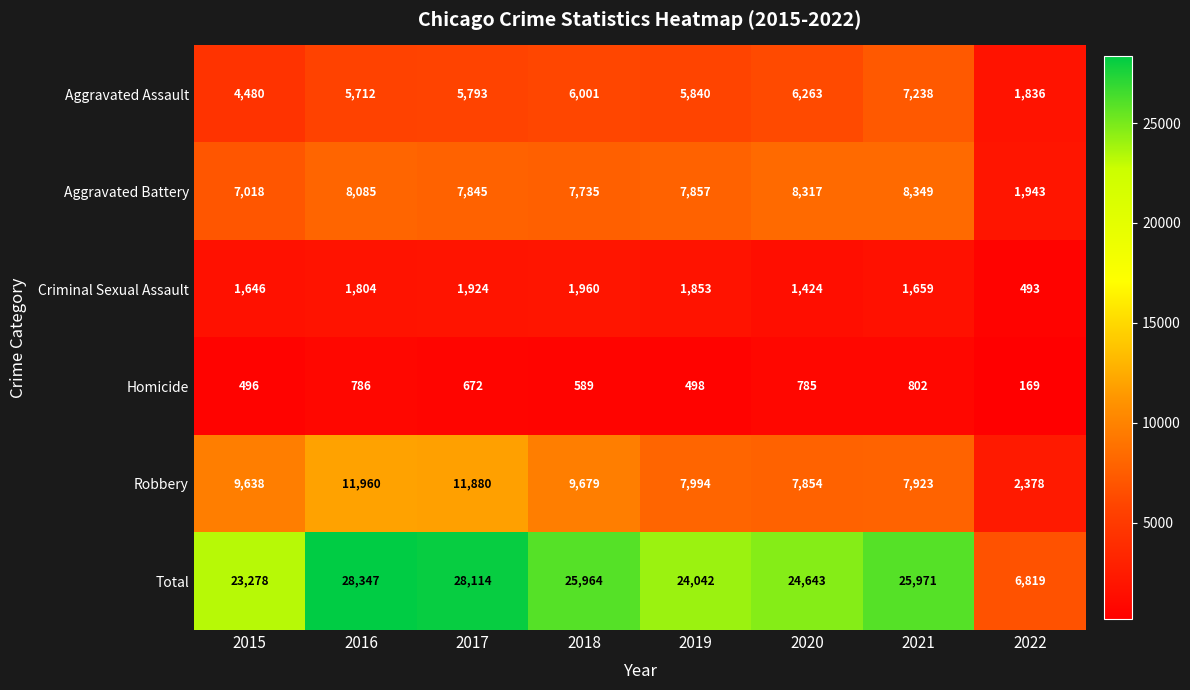

At which category is the sum across all series the highest?

2016